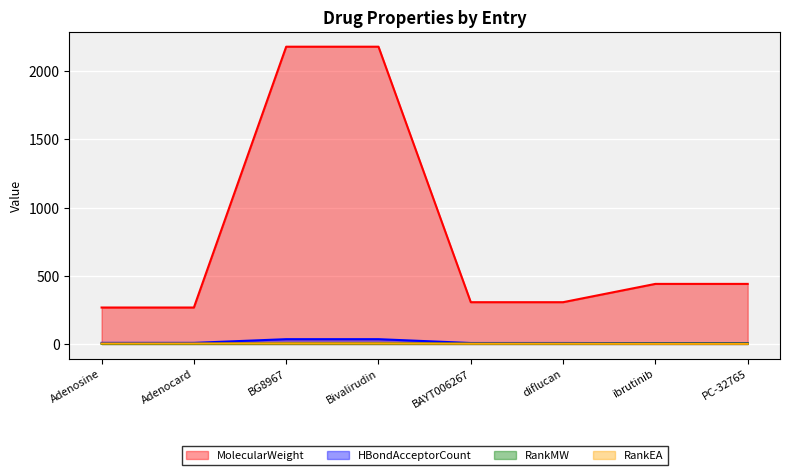

The value of RankEA at Adenosine is 3.0. True or false?

True